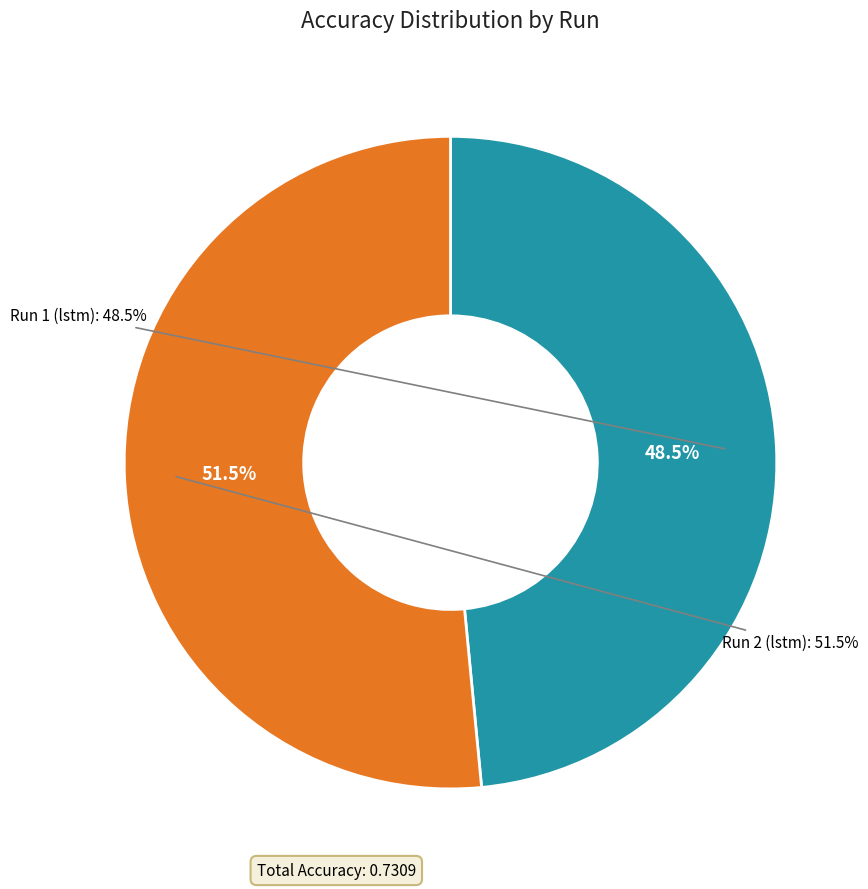

Is Run 1 (lstm) the majority of the pie?

No